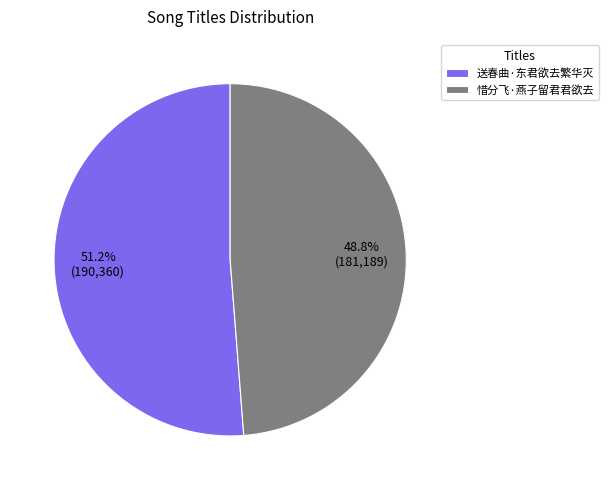

To the nearest percent, what percentage of the pie is 惜分飞·燕子留君君欲去?

49%